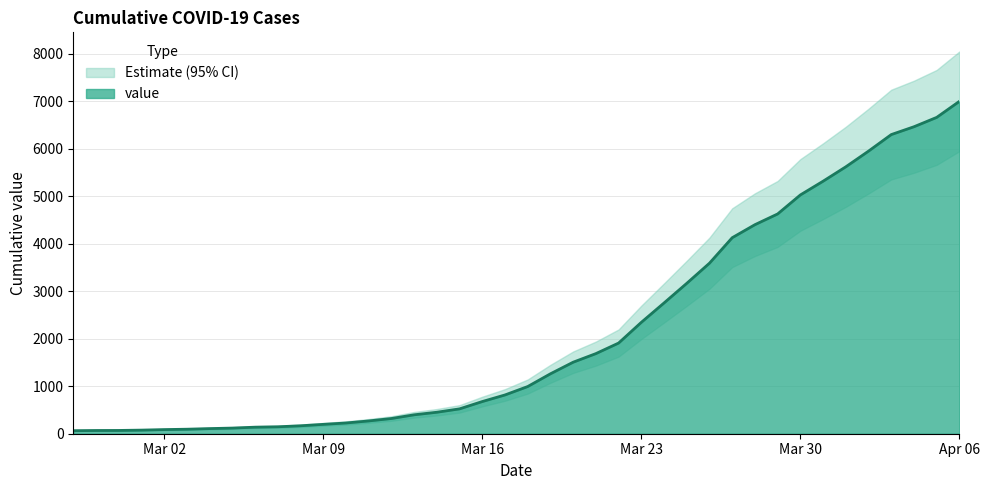

What is the difference between the maximum and minimum values?

6931